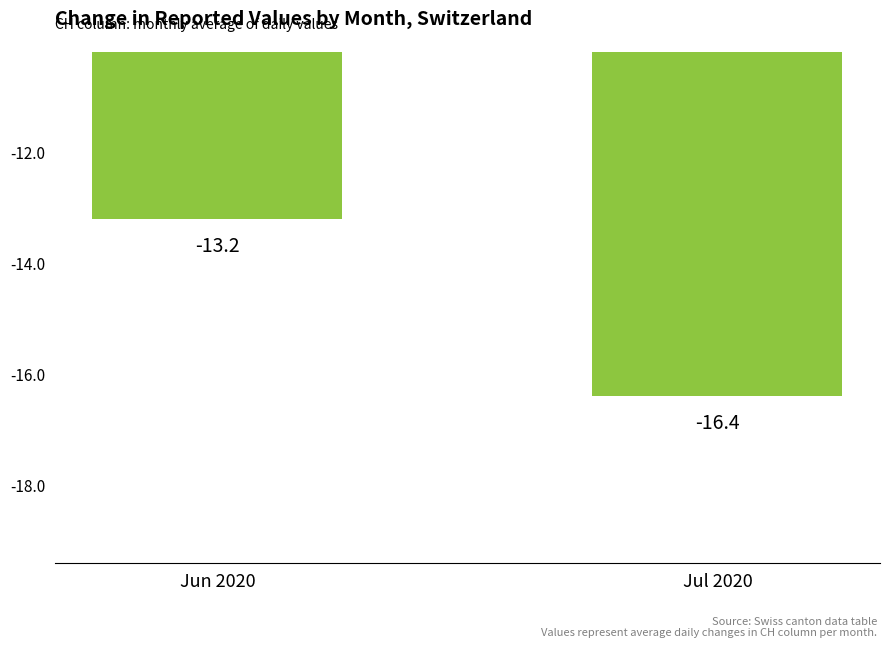

Which category has the lowest value across all series?

Jul 2020